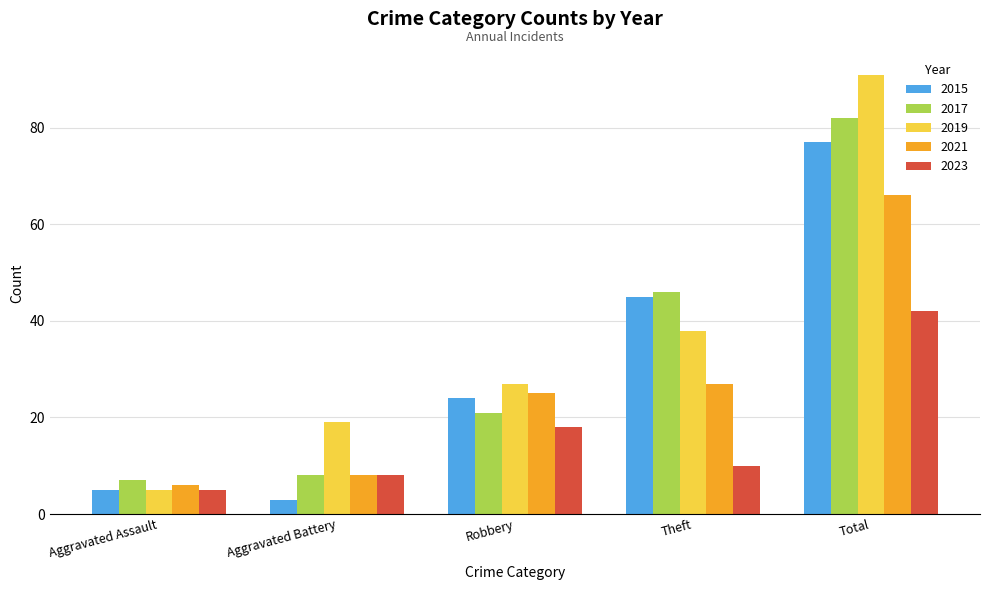

How many categories are shown in the chart?

5